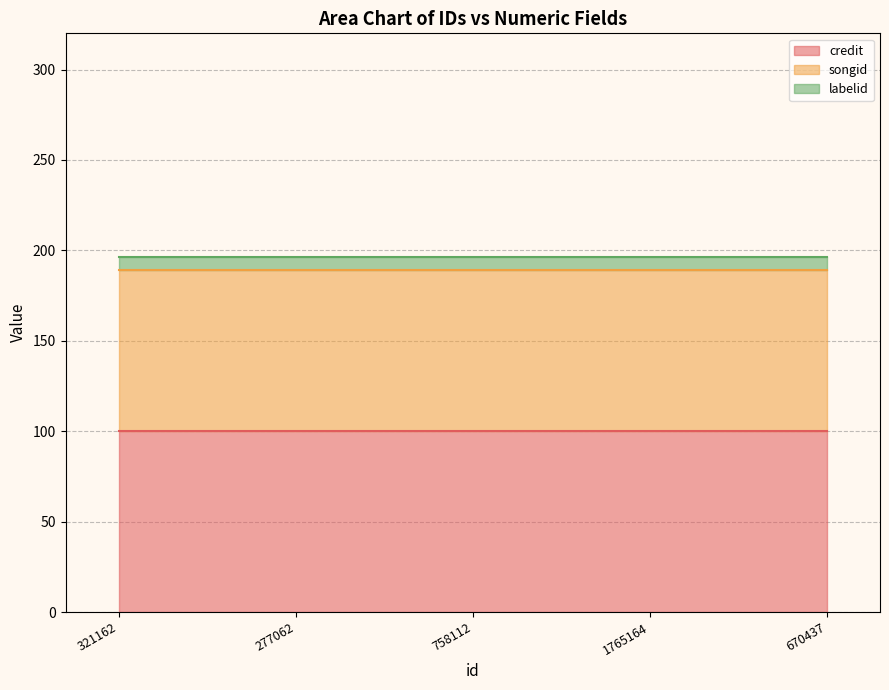

Which has a higher value, 758112 or 670437?

758112